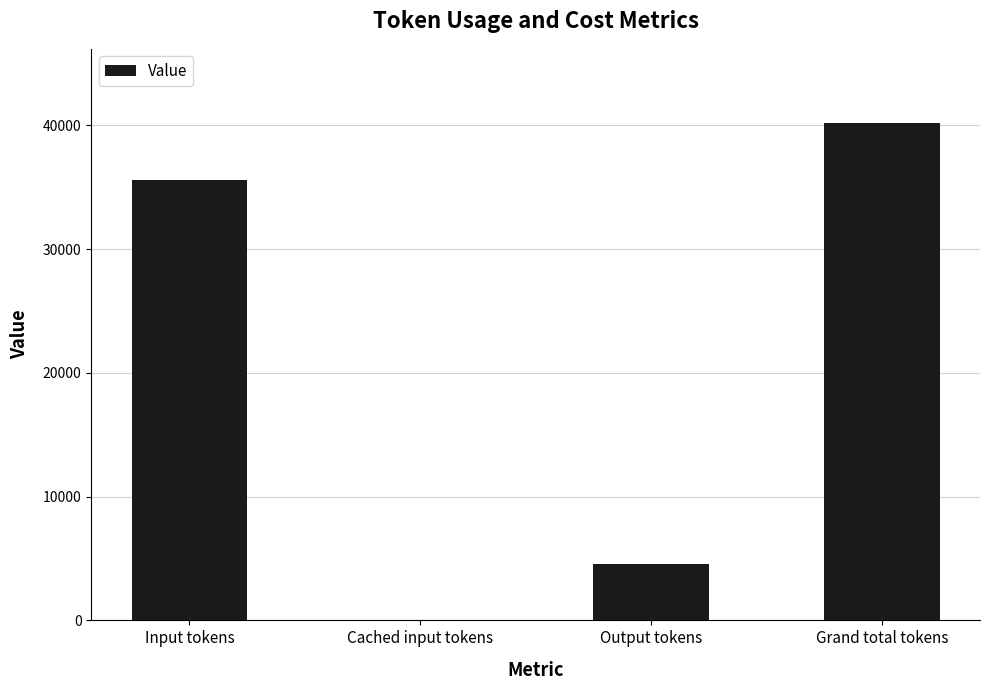

Which has a higher value, Grand total tokens or Cached input tokens?

Grand total tokens